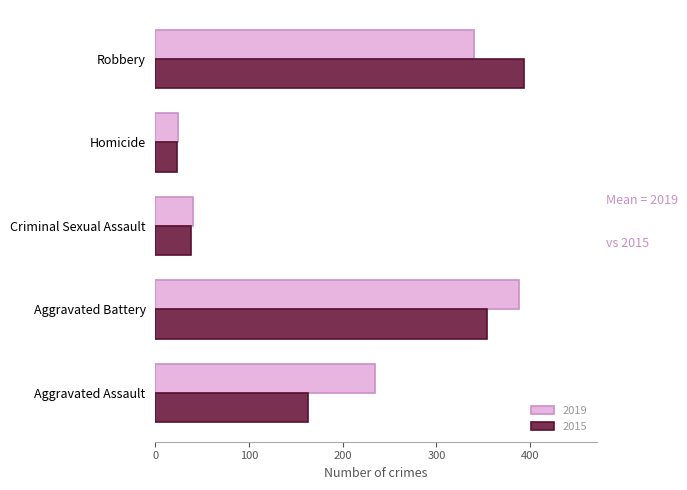

Which series has the largest total across all categories?

2019